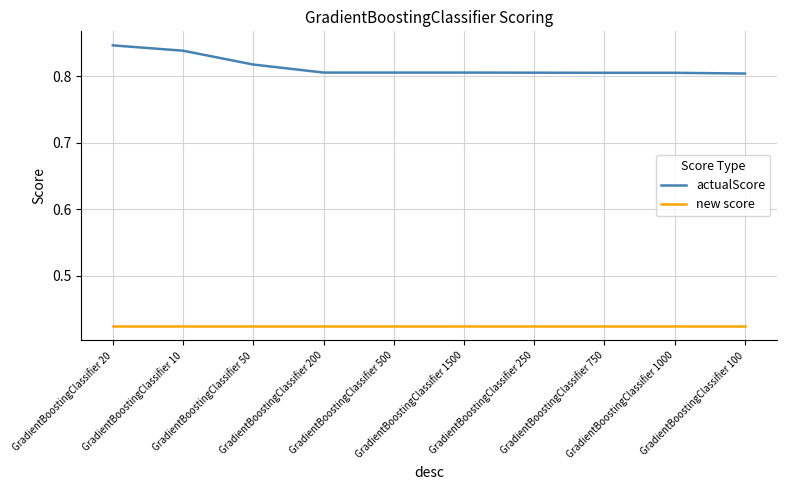

Which series has the largest total across all categories?

actualScore